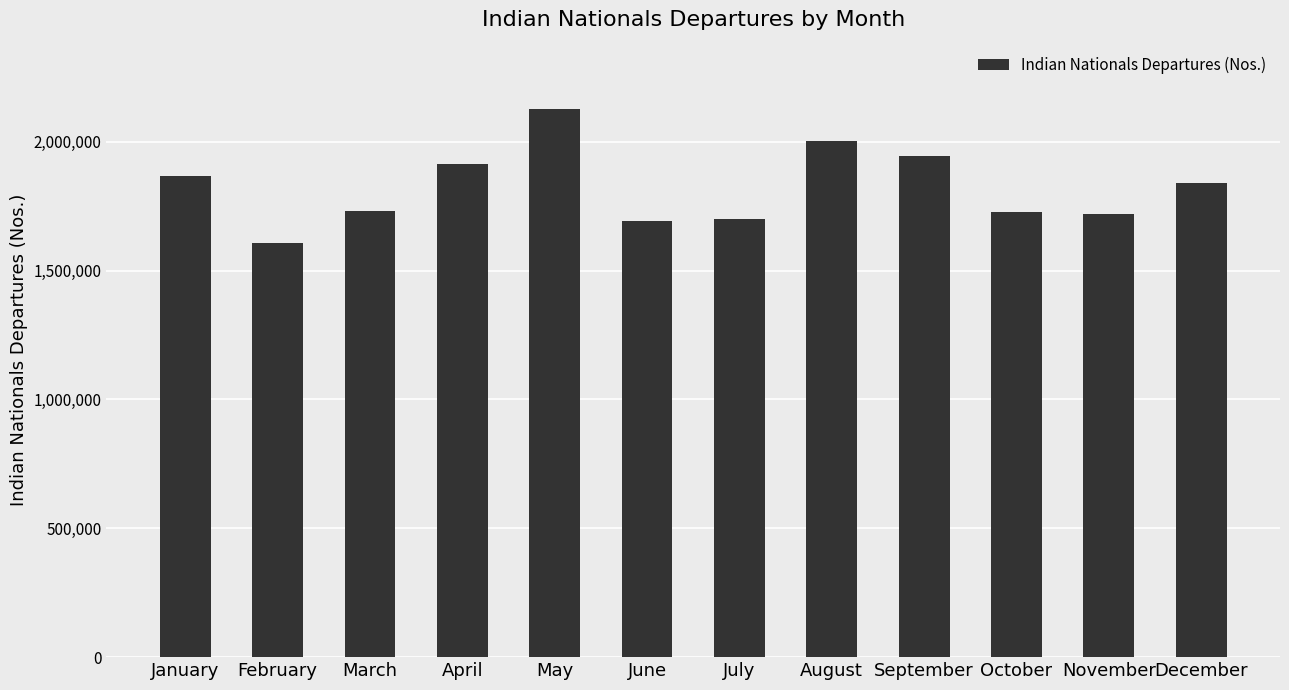

What is the average value?

1822666